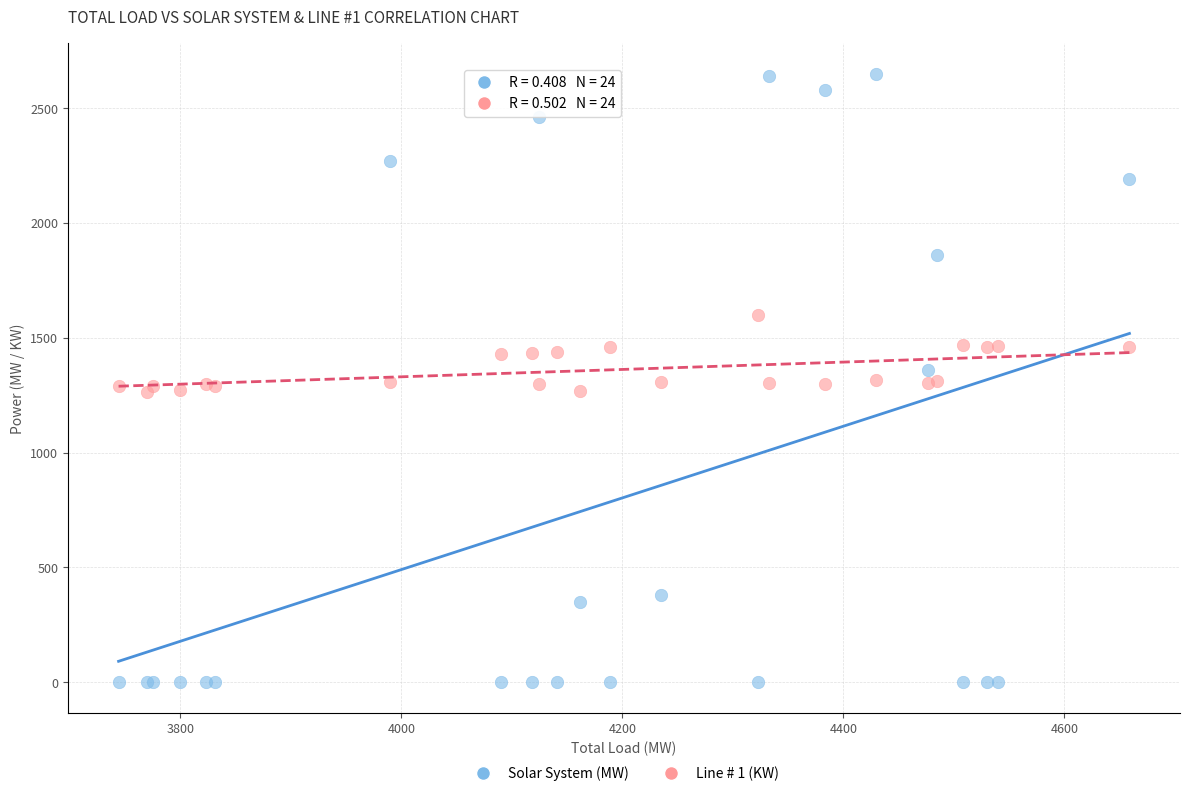

Which series reaches the minimum Y coordinate?

Solar System (MW)